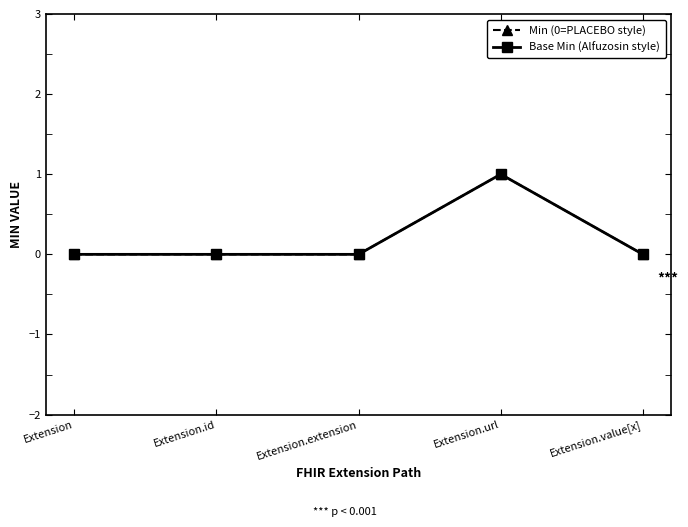

Is this an area chart (filled region under the line)?

No